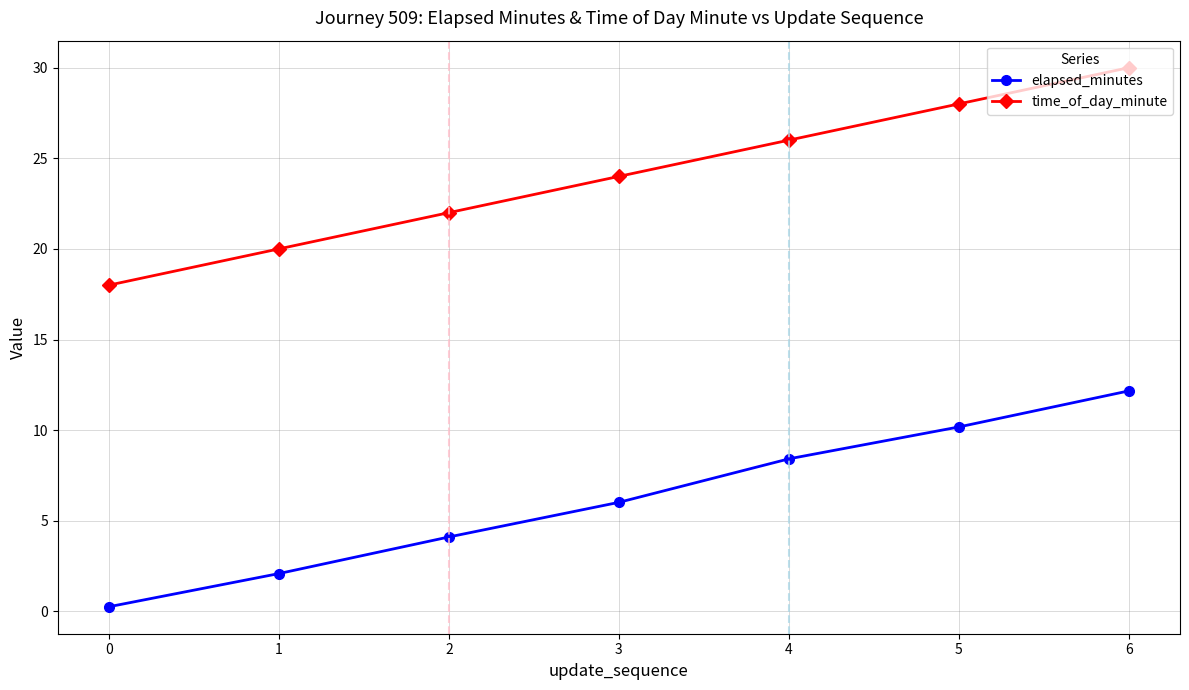

How many values in the elapsed_minutes series are below 6?

3